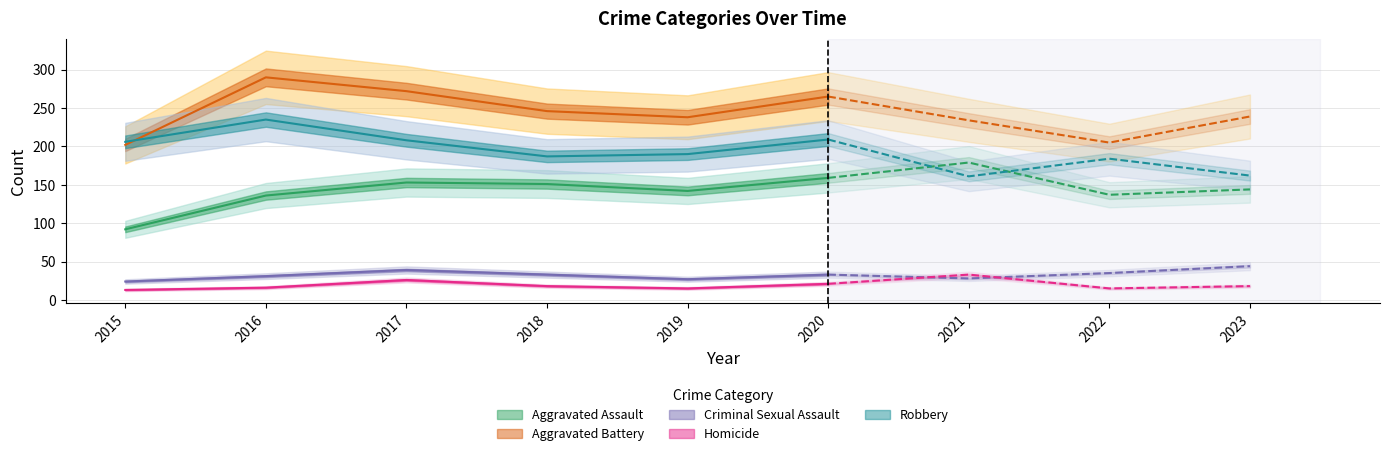

At which label is Criminal Sexual Assault closest to 34?

2018